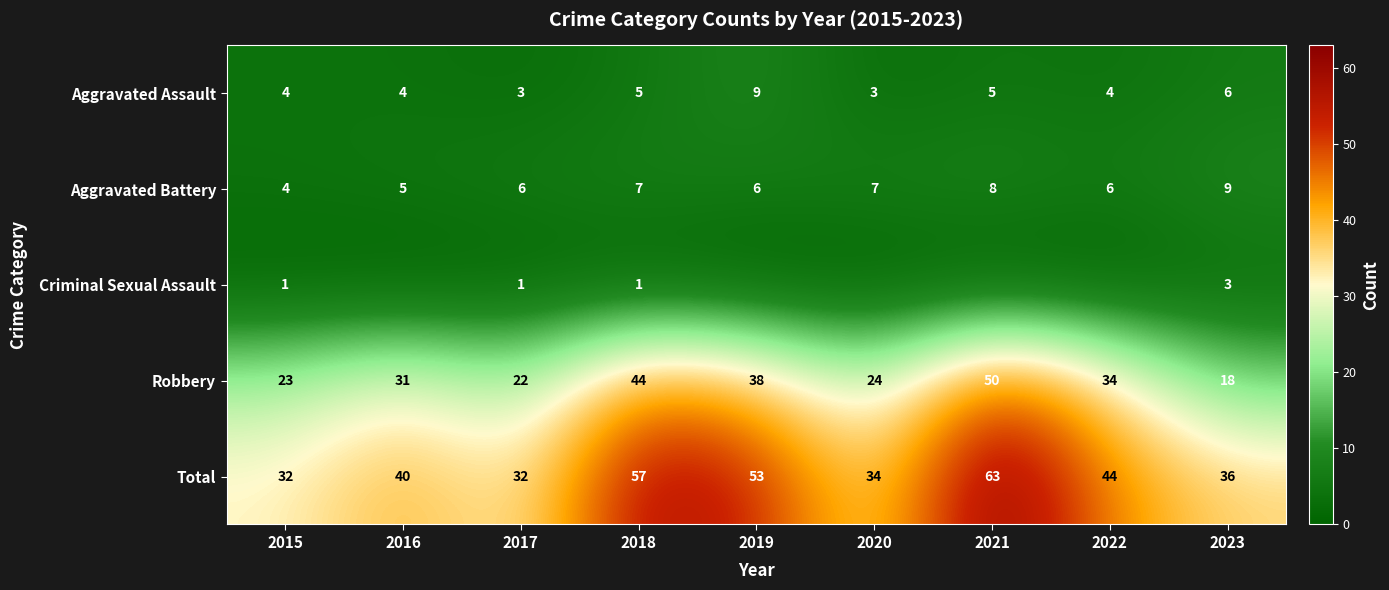

Where is Robbery nearest to the value 34?

2022